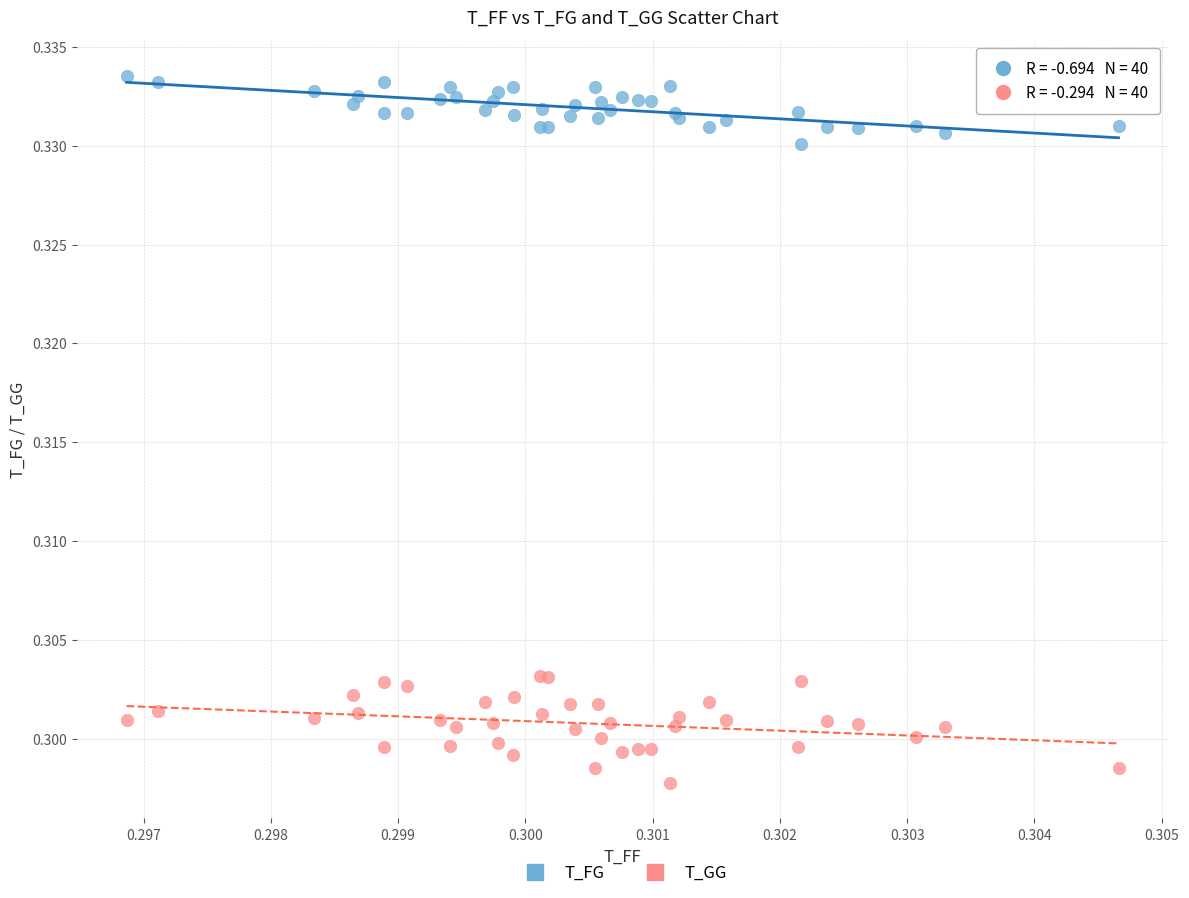

Which series reaches the maximum Y coordinate?

T_FG